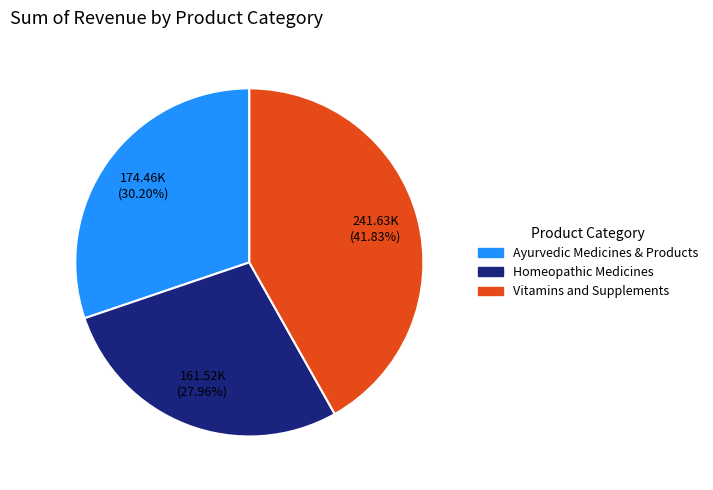

Count the number of slices in the pie.

3